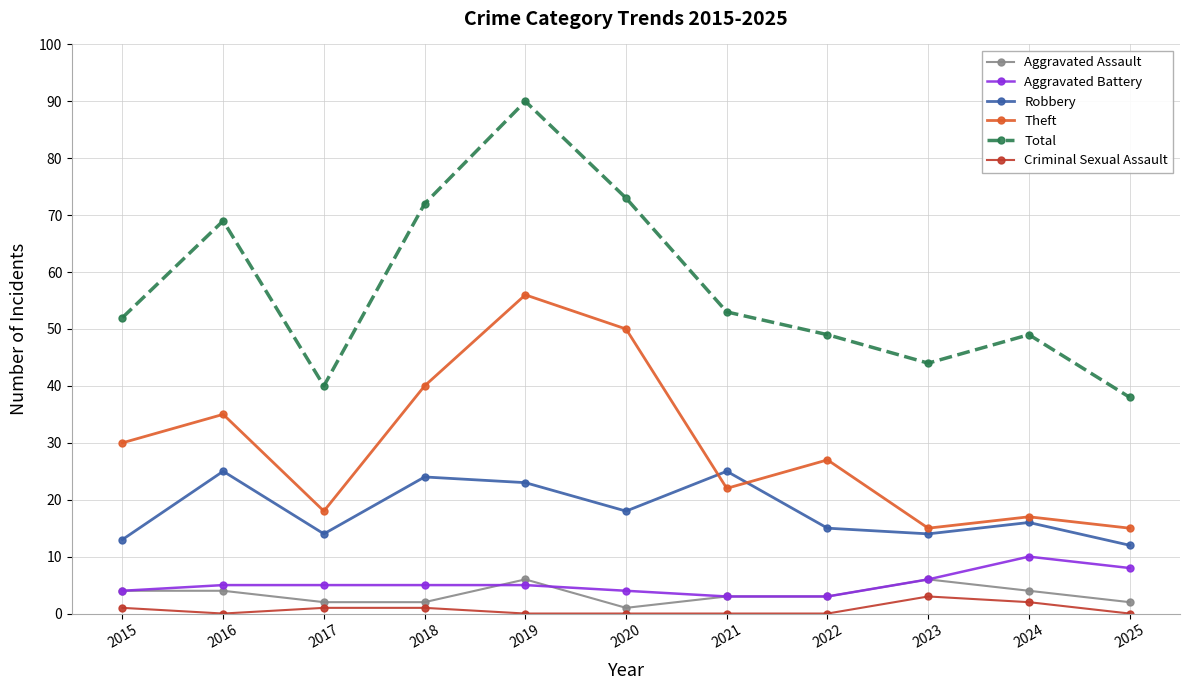

At which category does Theft reach its first local peak?

2016